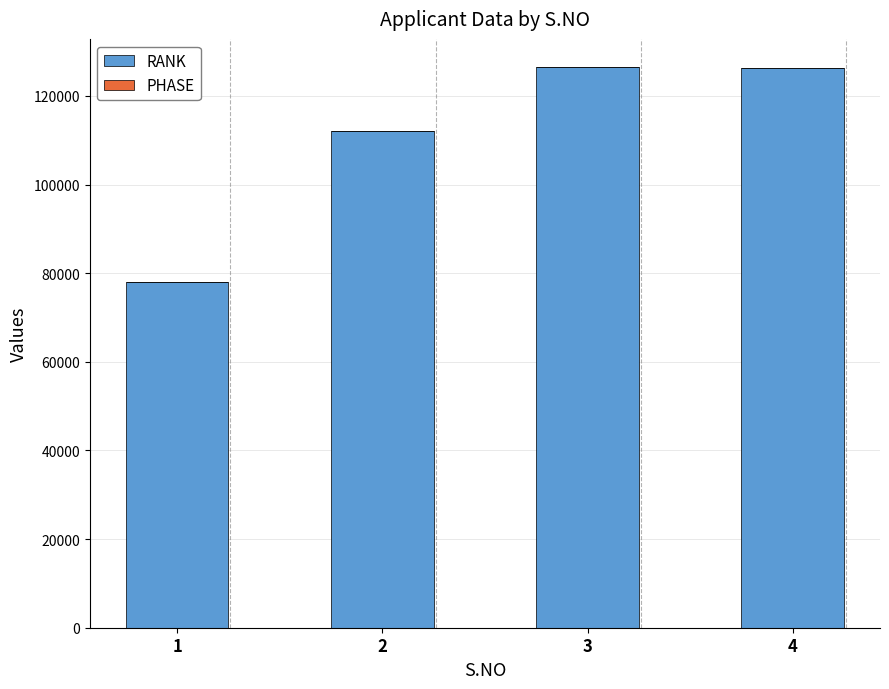

Does the chart contain stacked bars?

Yes